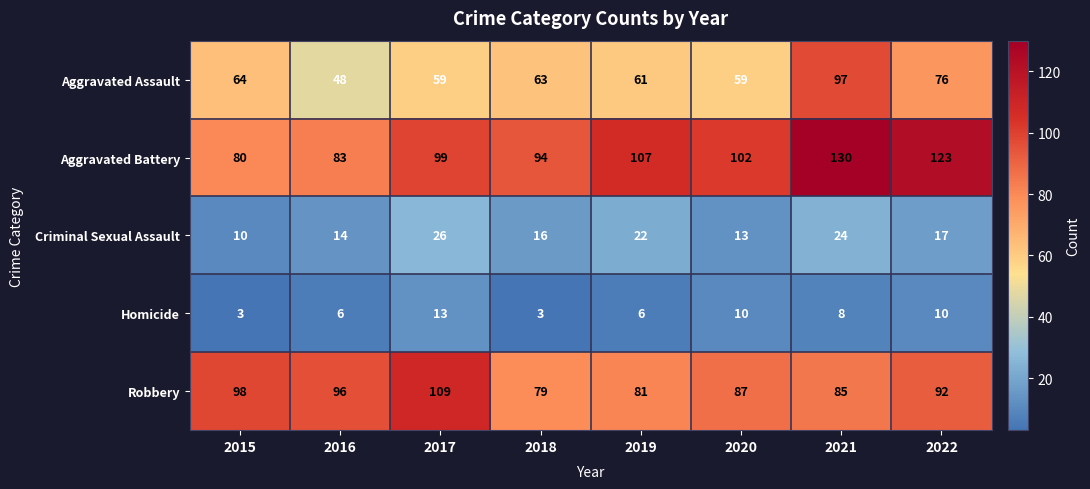

At how many categories does at least one series exceed 14?

8